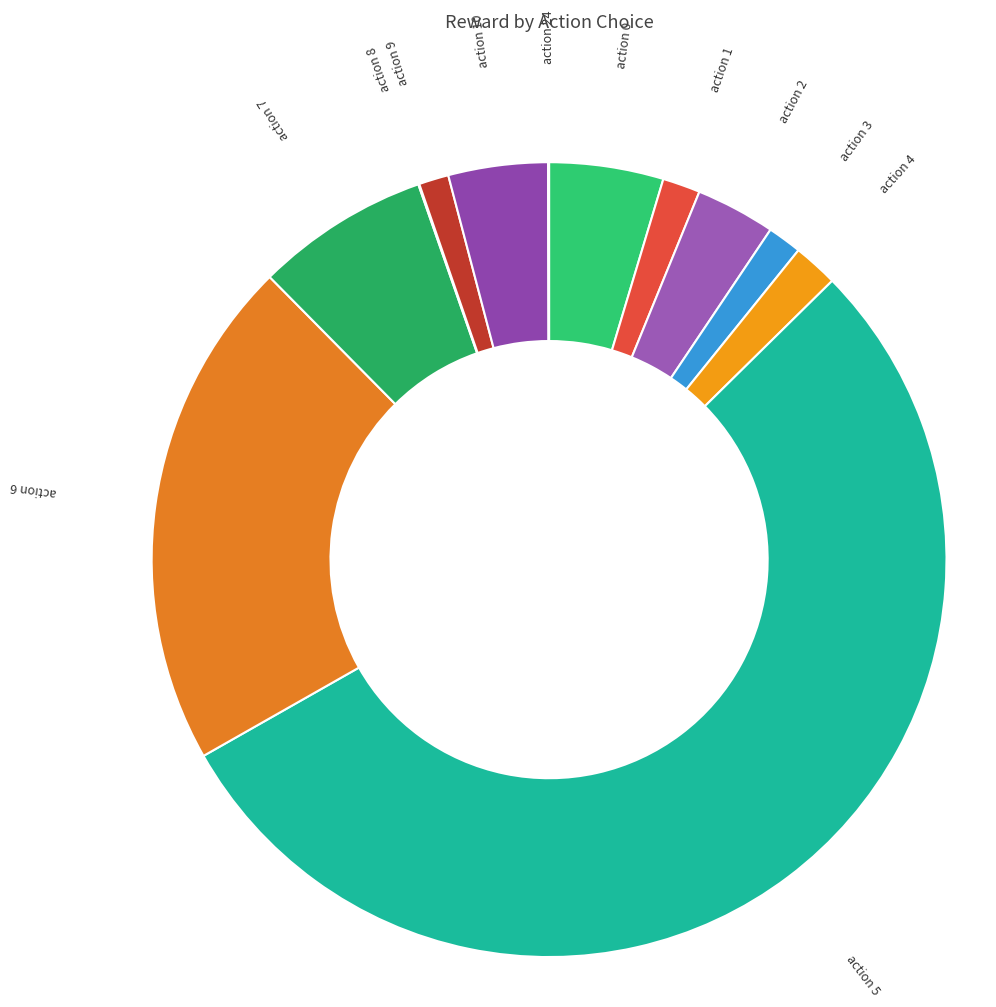

Is there a majority slice in this chart?

Yes